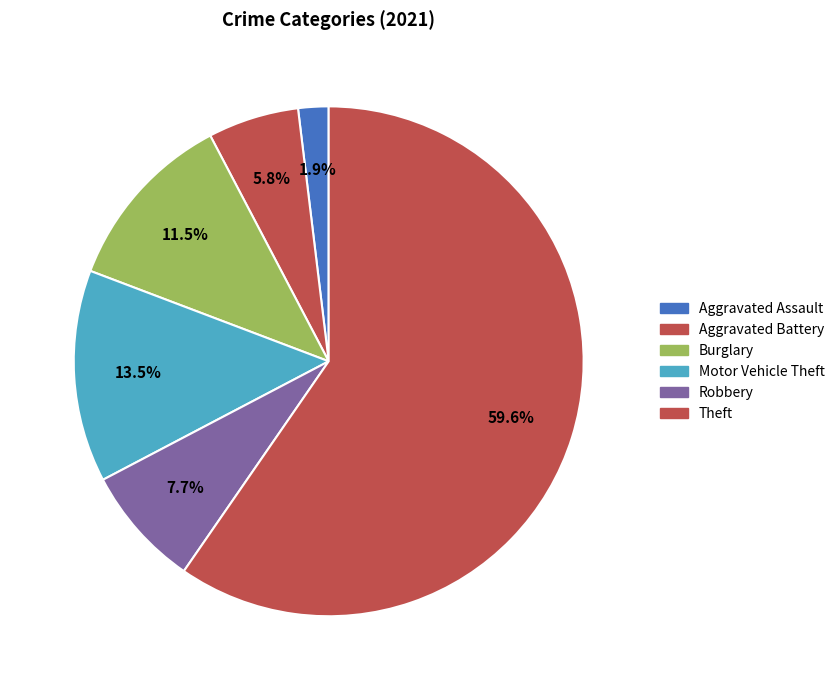

Count the number of slices in the pie.

6